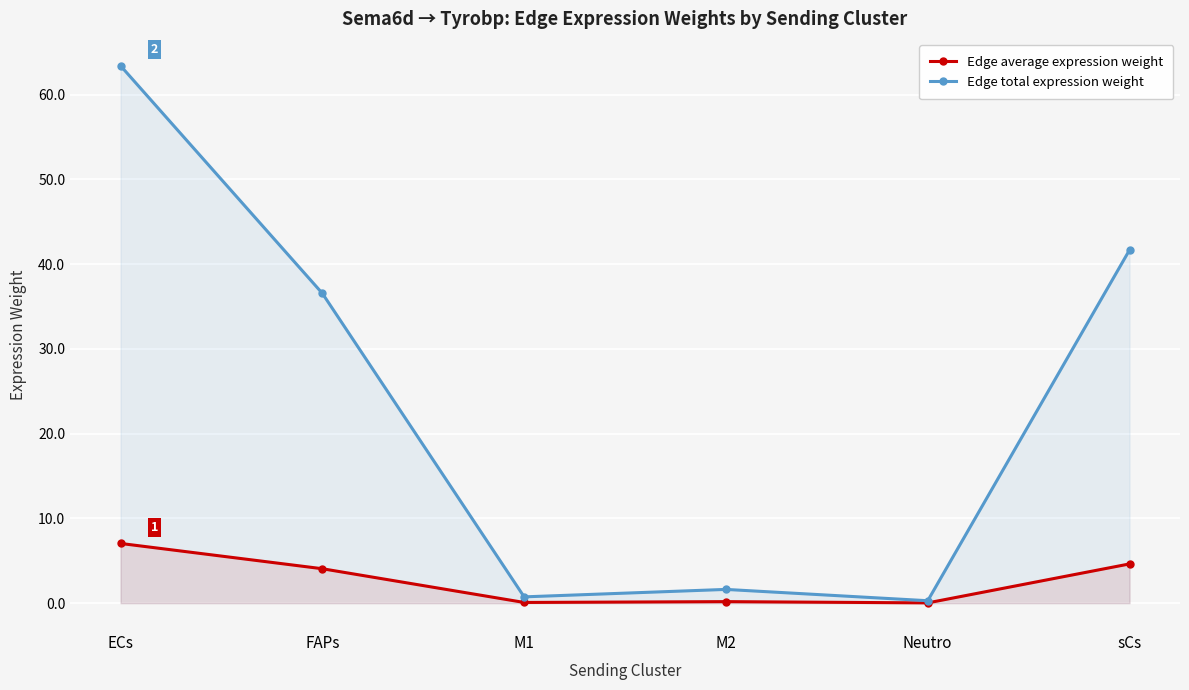

True or false: Edge average expression weight and Edge total expression weight intersect in this chart.

False